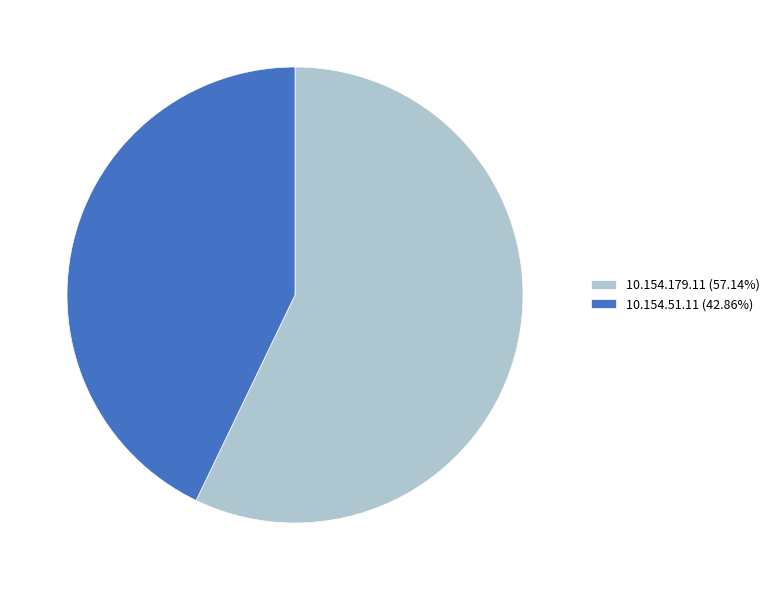

Which slice is the largest?

10.154.179.11